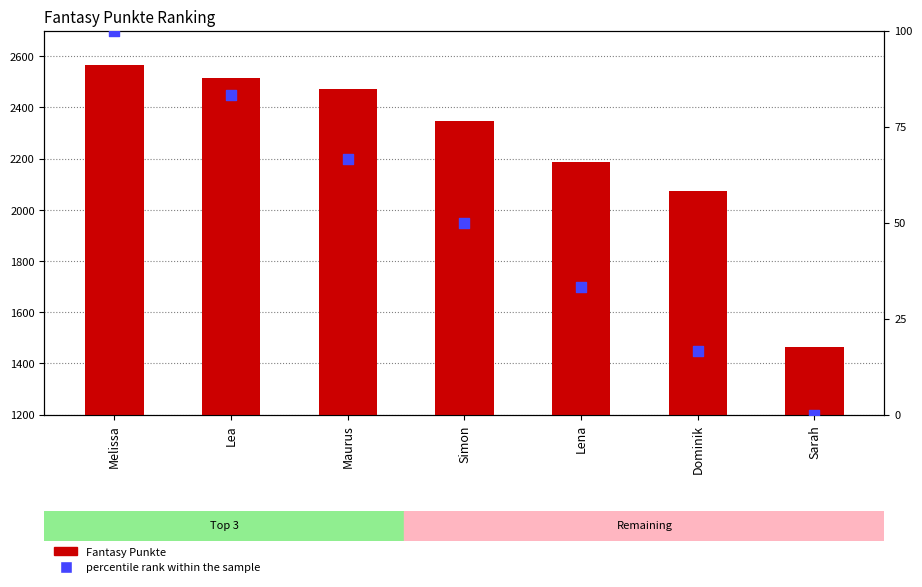

Which series has the largest Y range (max minus min)?

Fantasy Punkte